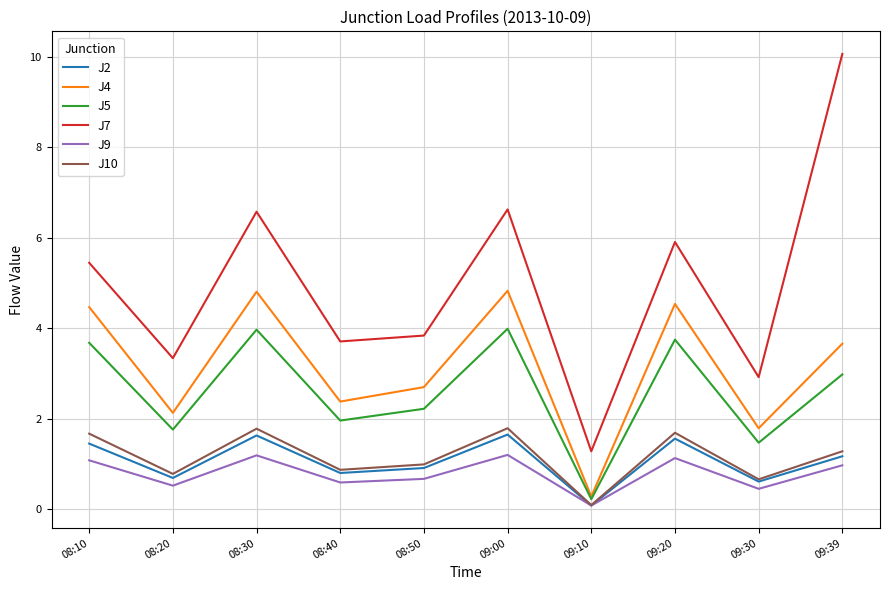

How many lines are shown in the chart?

6